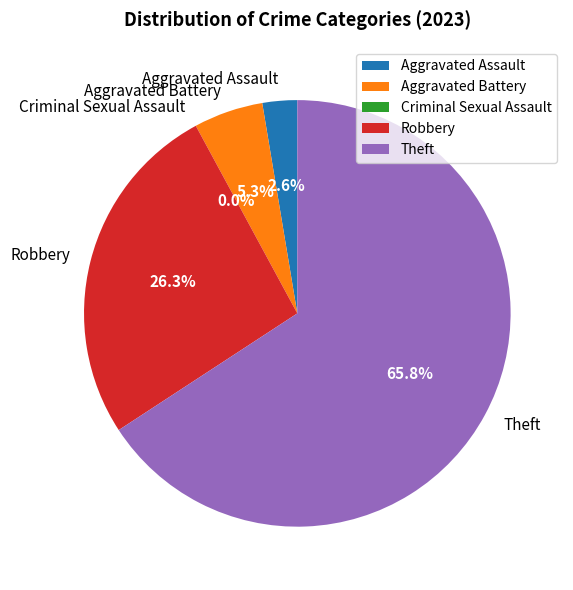

To the nearest percent, what percentage of the pie is Theft?

66%